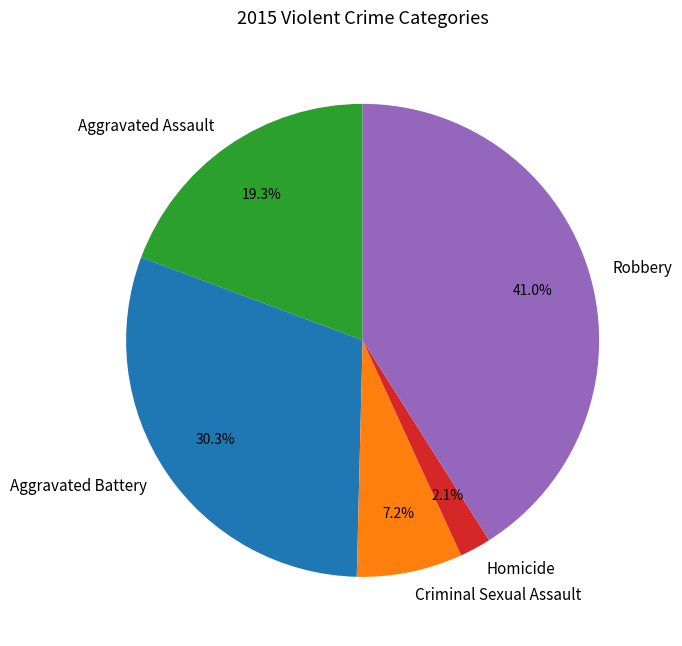

Is the sum of Robbery and Homicide greater than half?

No